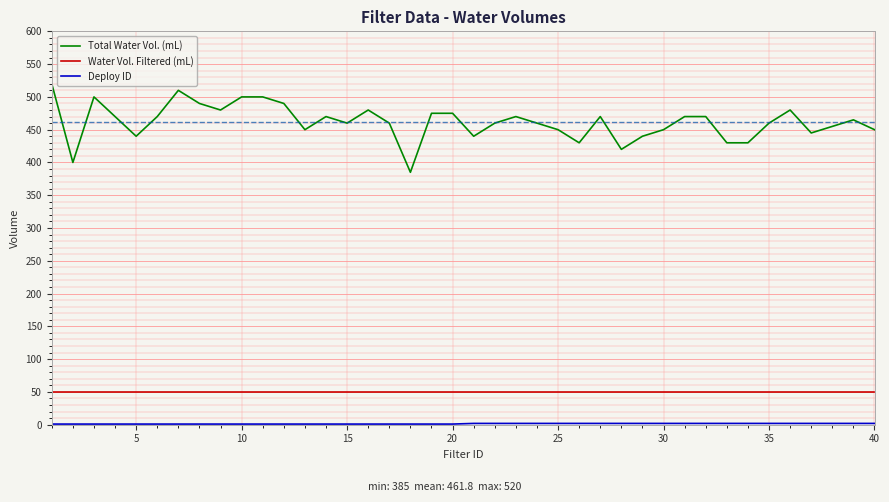

True or false: Total Water Vol. (mL) and Water Vol. Filtered (mL) cross at least once.

False